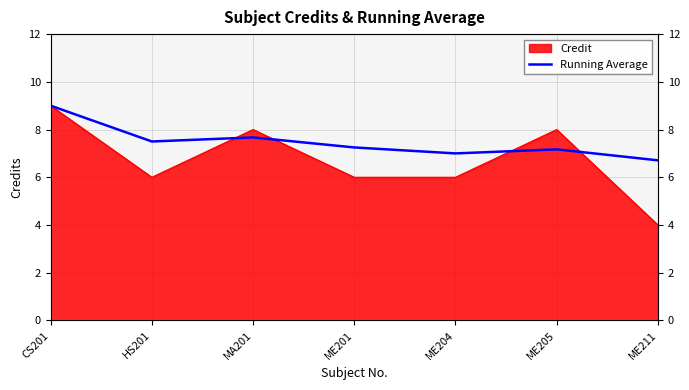

What is the maximum value shown in the chart?

9.0